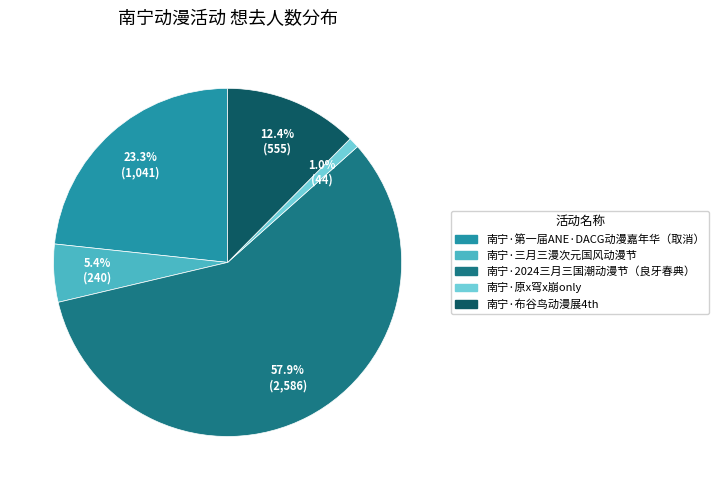

What percentage is the 南宁·布谷鸟动漫展4th slice, to the nearest percent?

12%